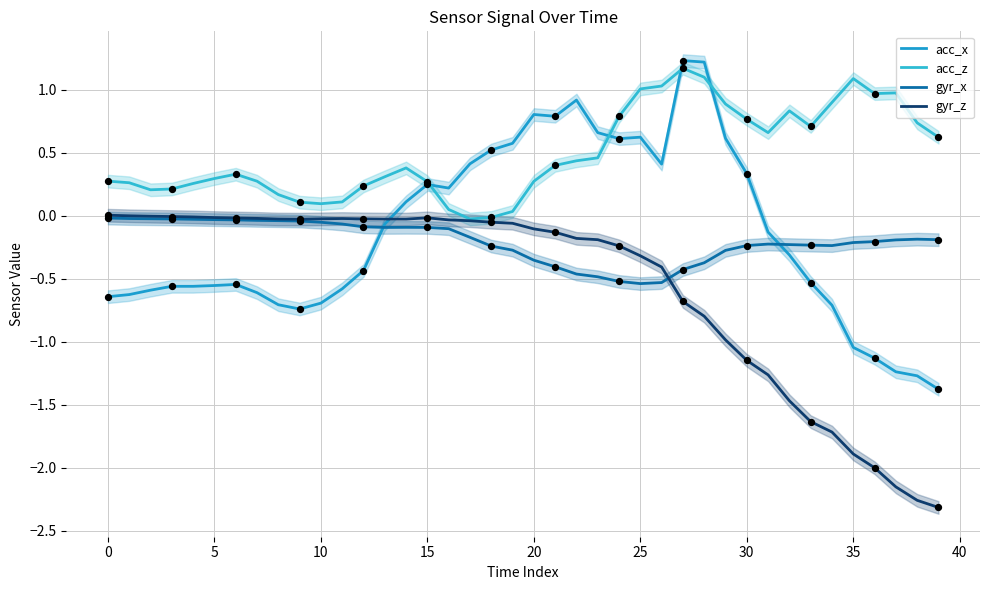

Which series has the largest total across all categories?

acc_z